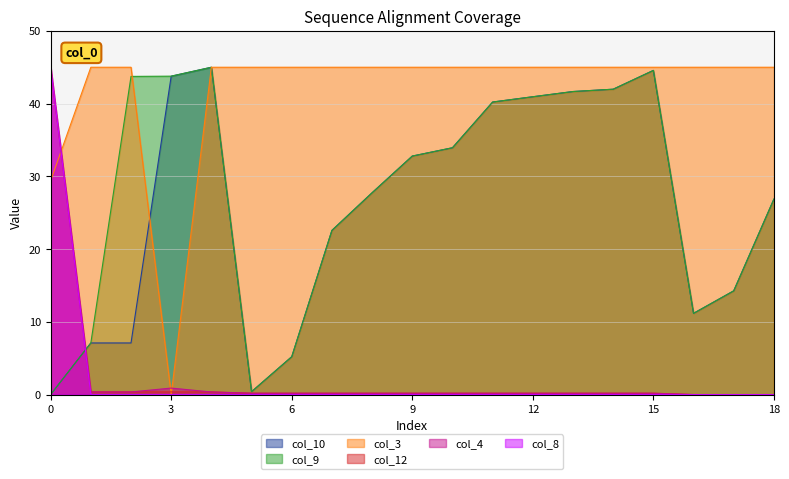

The col_9 series shows 8.9 at 8. True or false?

False